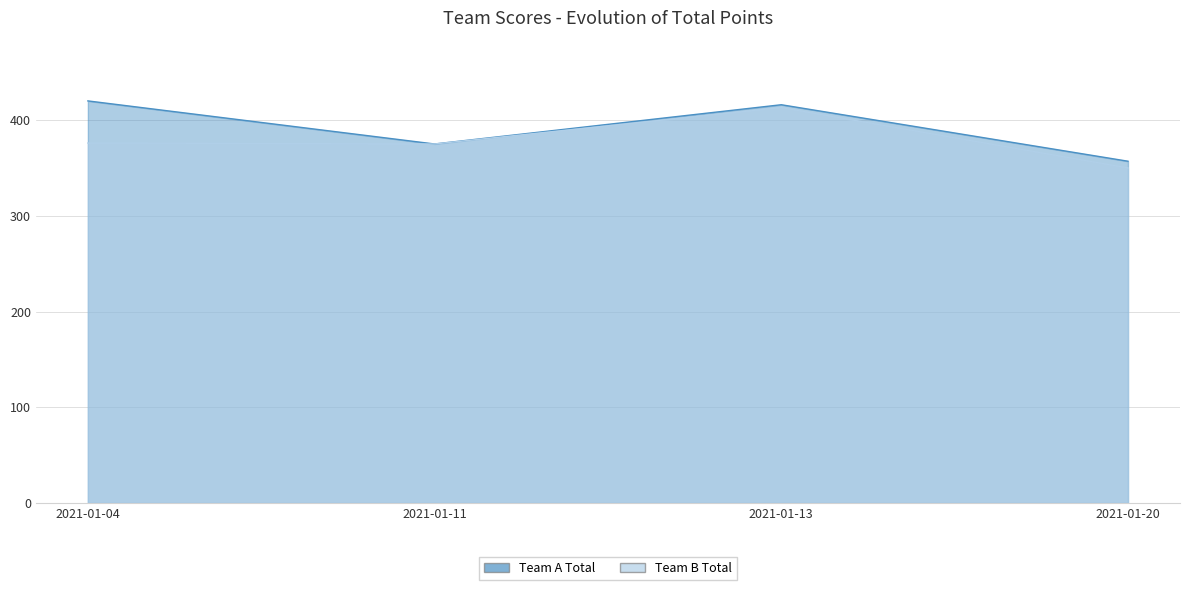

In Team B Total, how many points are lower than both neighbors (excluding endpoints)?

1